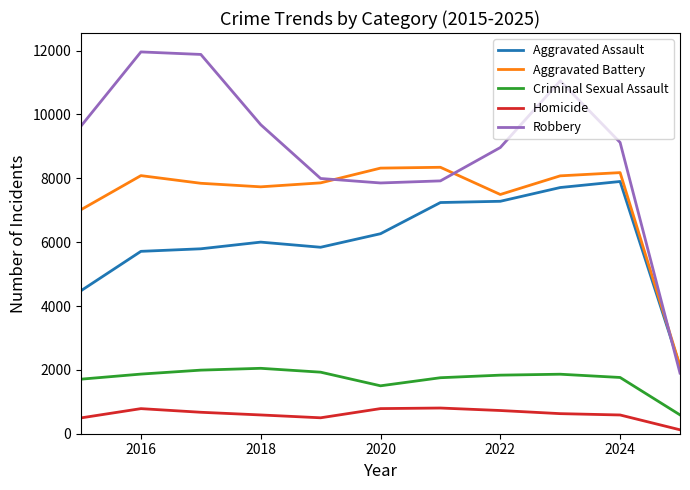

What is the lowest value of the Criminal Sexual Assault series?

590